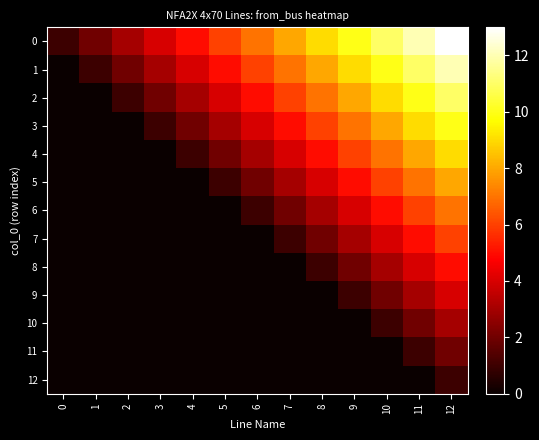

Reading left to right, extract all data points from this chart.

row_0: 0=1	1=2	2=3	3=4	4=5	5=6	6=7	7=8	8=9	9=10	10=11	11=12	12=13
row_1: 0=0	1=1	2=2	3=3	4=4	5=5	6=6	7=7	8=8	9=9	10=10	11=11	12=12
row_2: 0=0	1=0	2=1	3=2	4=3	5=4	6=5	7=6	8=7	9=8	10=9	11=10	12=11
row_3: 0=0	1=0	2=0	3=1	4=2	5=3	6=4	7=5	8=6	9=7	10=8	11=9	12=10
row_4: 0=0	1=0	2=0	3=0	4=1	5=2	6=3	7=4	8=5	9=6	10=7	11=8	12=9
row_5: 0=0	1=0	2=0	3=0	4=0	5=1	6=2	7=3	8=4	9=5	10=6	11=7	12=8
row_6: 0=0	1=0	2=0	3=0	4=0	5=0	6=1	7=2	8=3	9=4	10=5	11=6	12=7
row_7: 0=0	1=0	2=0	3=0	4=0	5=0	6=0	7=1	8=2	9=3	10=4	11=5	12=6
row_8: 0=0	1=0	2=0	3=0	4=0	5=0	6=0	7=0	8=1	9=2	10=3	11=4	12=5
row_9: 0=0	1=0	2=0	3=0	4=0	5=0	6=0	7=0	8=0	9=1	10=2	11=3	12=4
row_10: 0=0	1=0	2=0	3=0	4=0	5=0	6=0	7=0	8=0	9=0	10=1	11=2	12=3
row_11: 0=0	1=0	2=0	3=0	4=0	5=0	6=0	7=0	8=0	9=0	10=0	11=1	12=2
row_12: 0=0	1=0	2=0	3=0	4=0	5=0	6=0	7=0	8=0	9=0	10=0	11=0	12=1